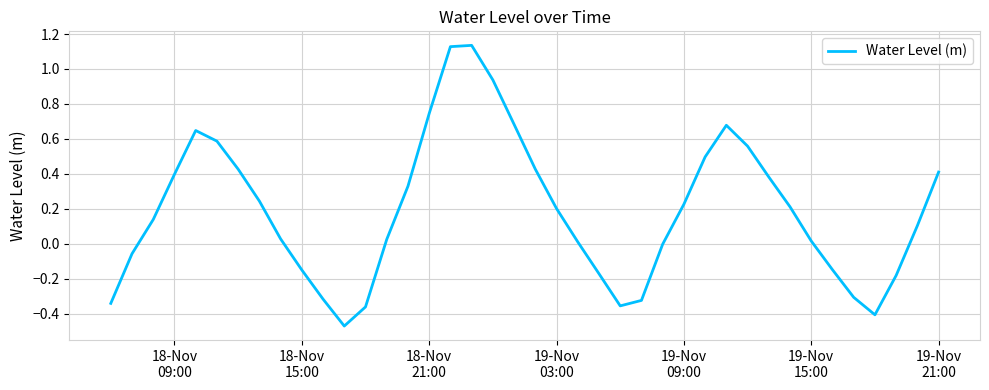

What is the difference between the maximum and minimum values?

1.6